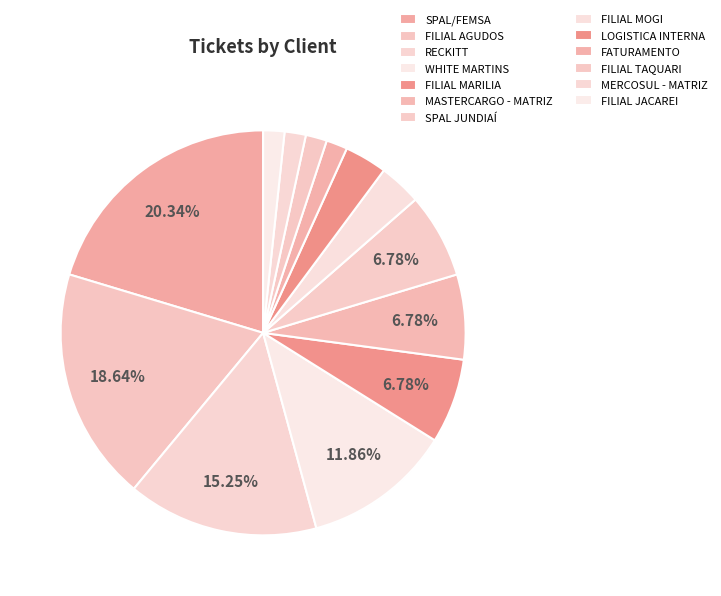

The RECKITT slice represents 28% of the pie. True or false?

False